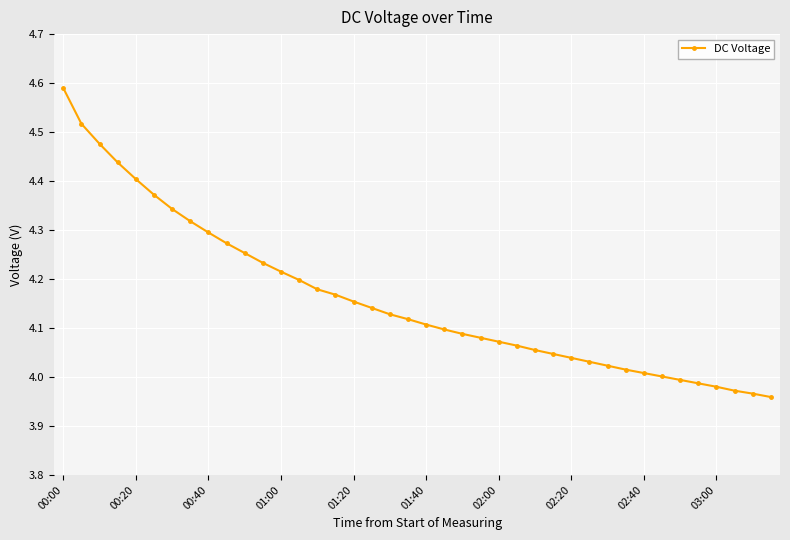

What is the difference between the second highest and second lowest values?

0.6